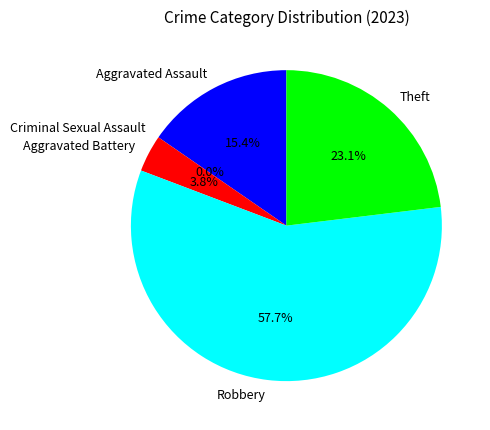

Between Theft and Aggravated Assault, which is larger?

Theft